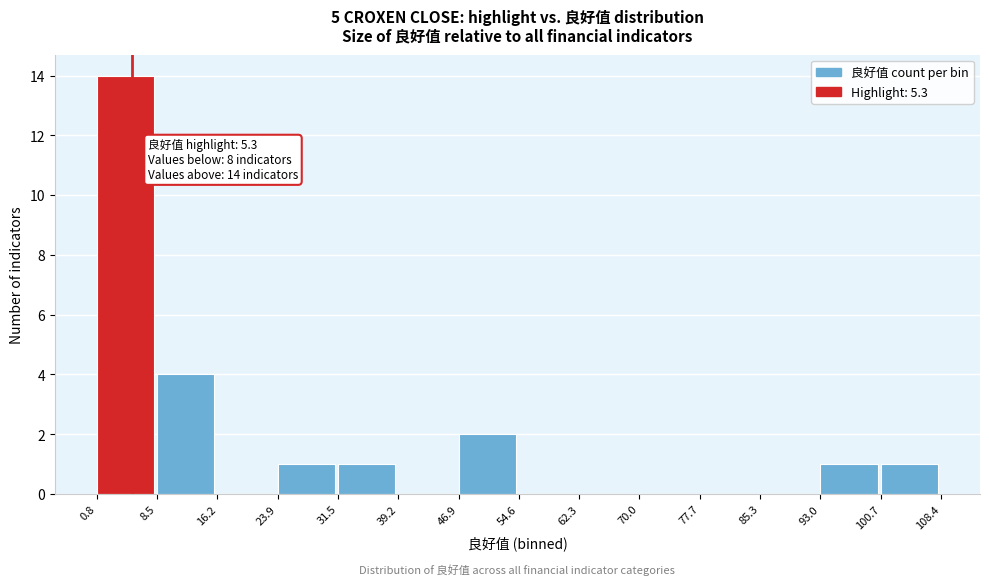

Which range on the x-axis has the tallest bar?

0.8 to 8.5